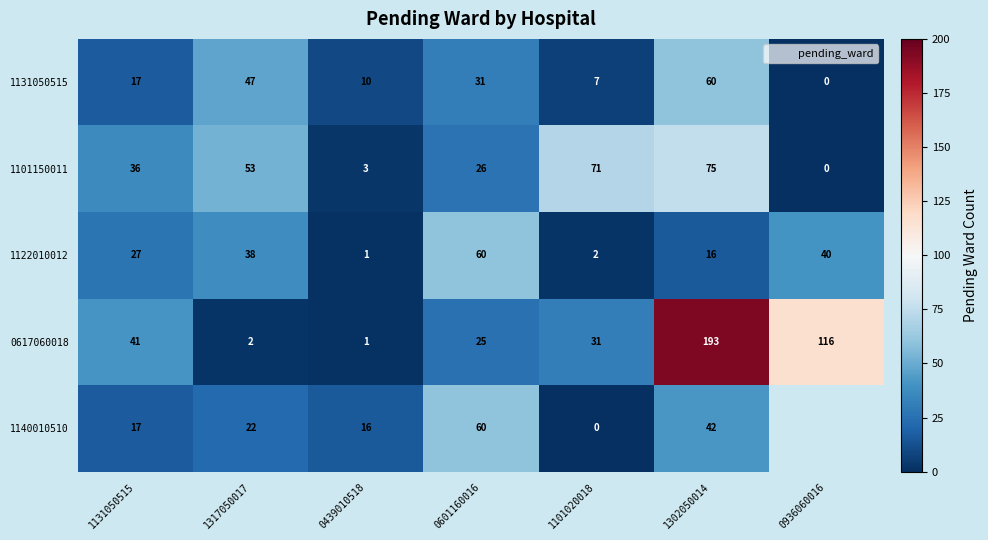

At which label does 1101150011 first exceed 36?

1317050017